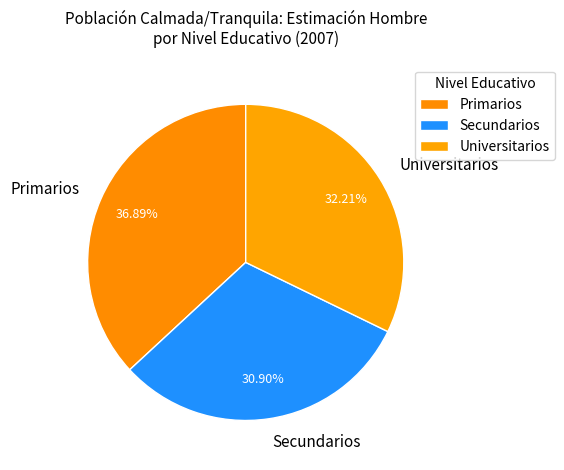

Is there any slice that represents more than half of the pie?

No